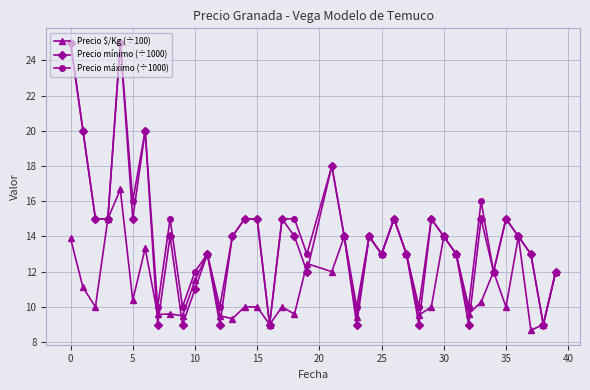

At how many categories does at least one series exceed 11?

31